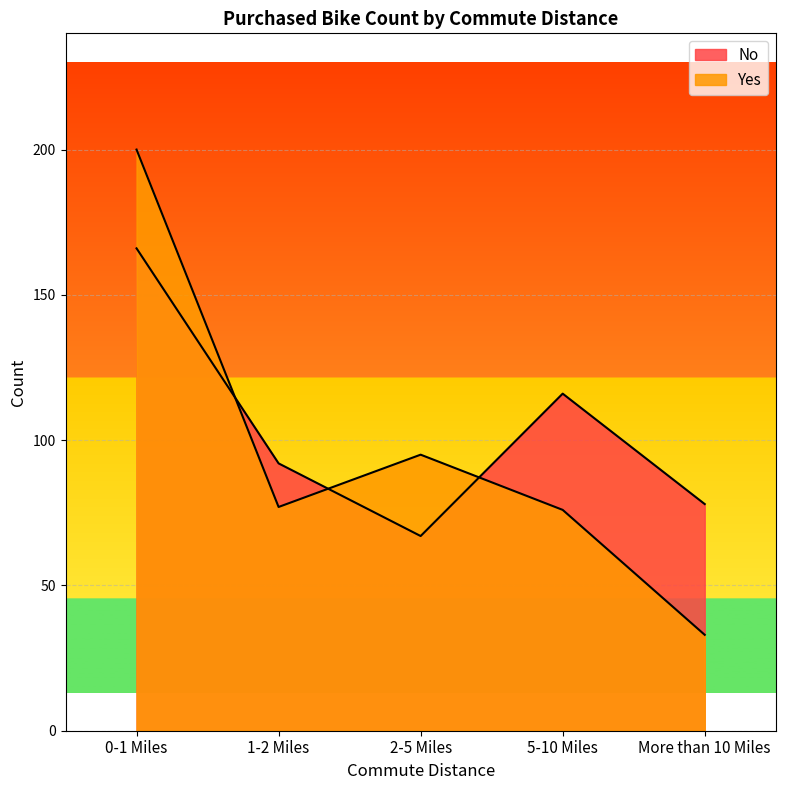

What is the spread (max minus min) of values at 0-1 Miles?

34